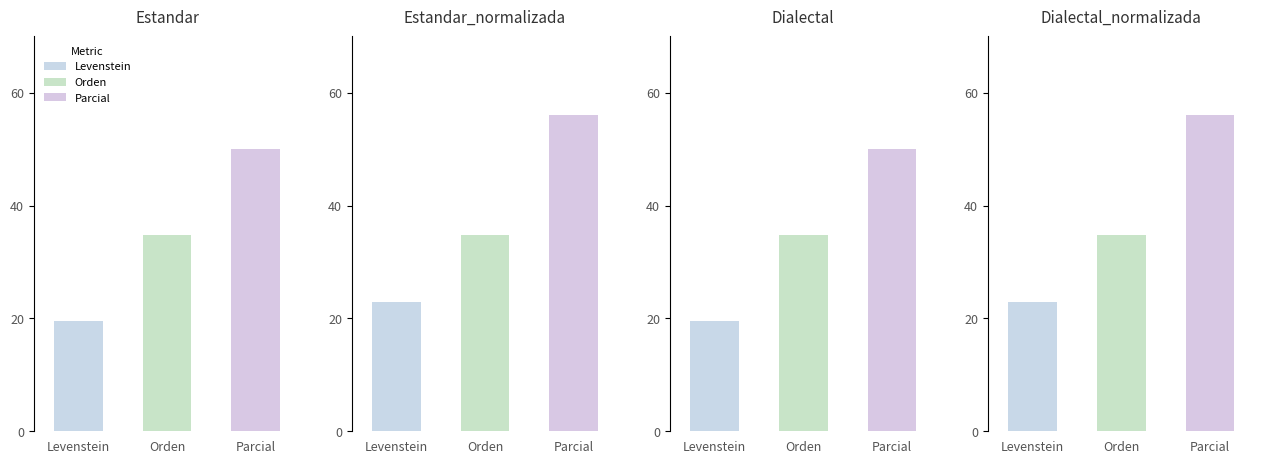

What are all the series names shown in the legend?

Levenstein, Orden, Parcial